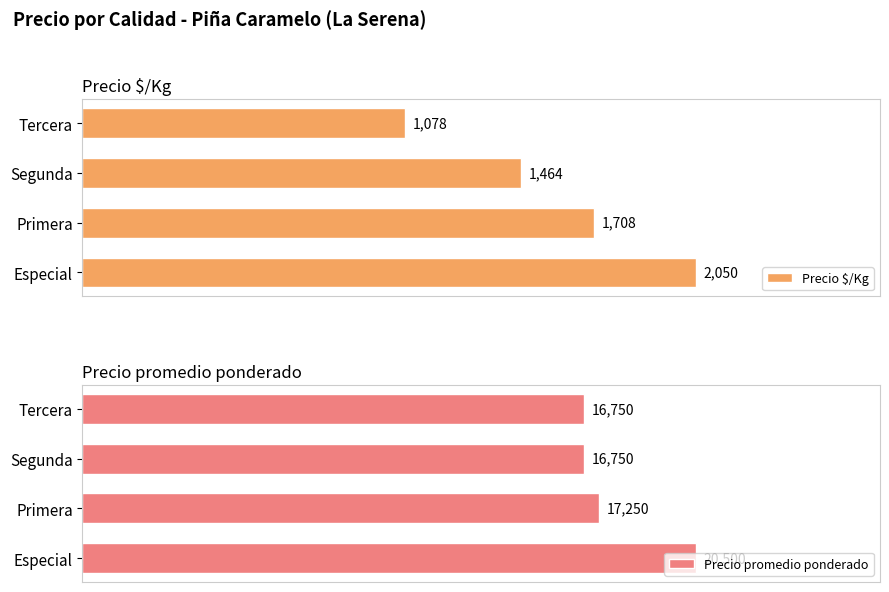

Which series has the largest range (max minus min)?

Precio promedio ponderado